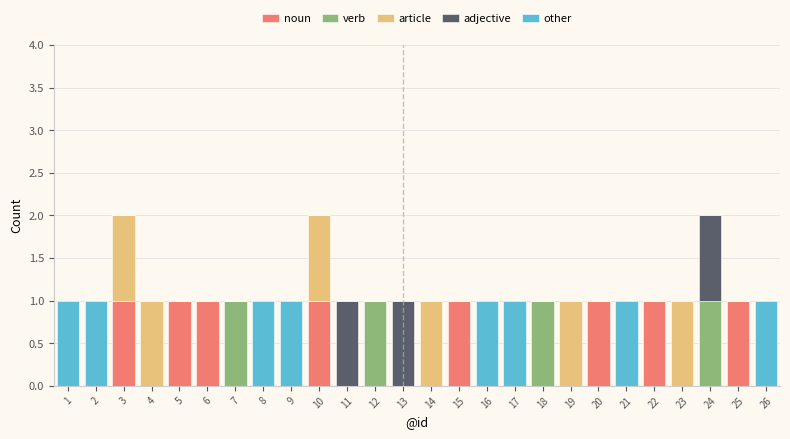

True or false: noun has a value of 1 at 4.

False